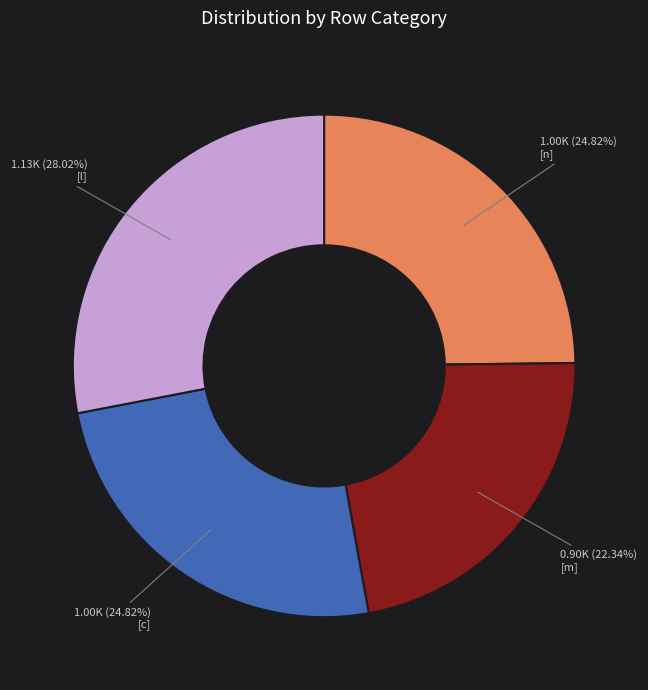

Does any single category account for the majority?

No